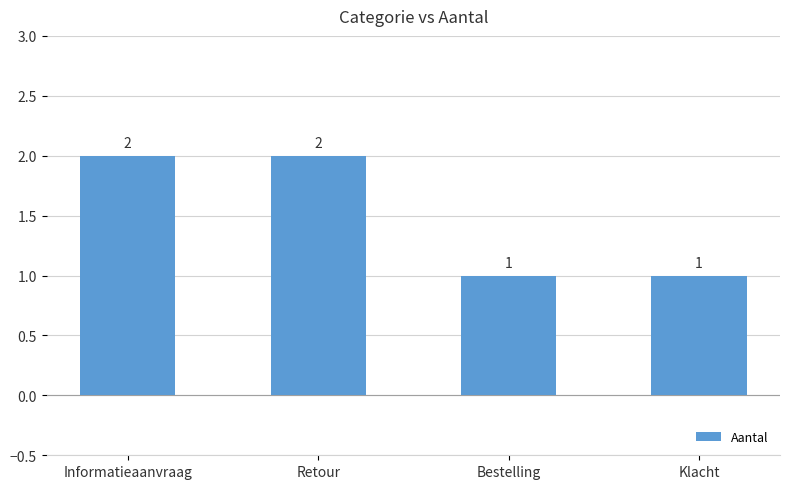

The chart shows a value of 2 at Retour. True or false?

True